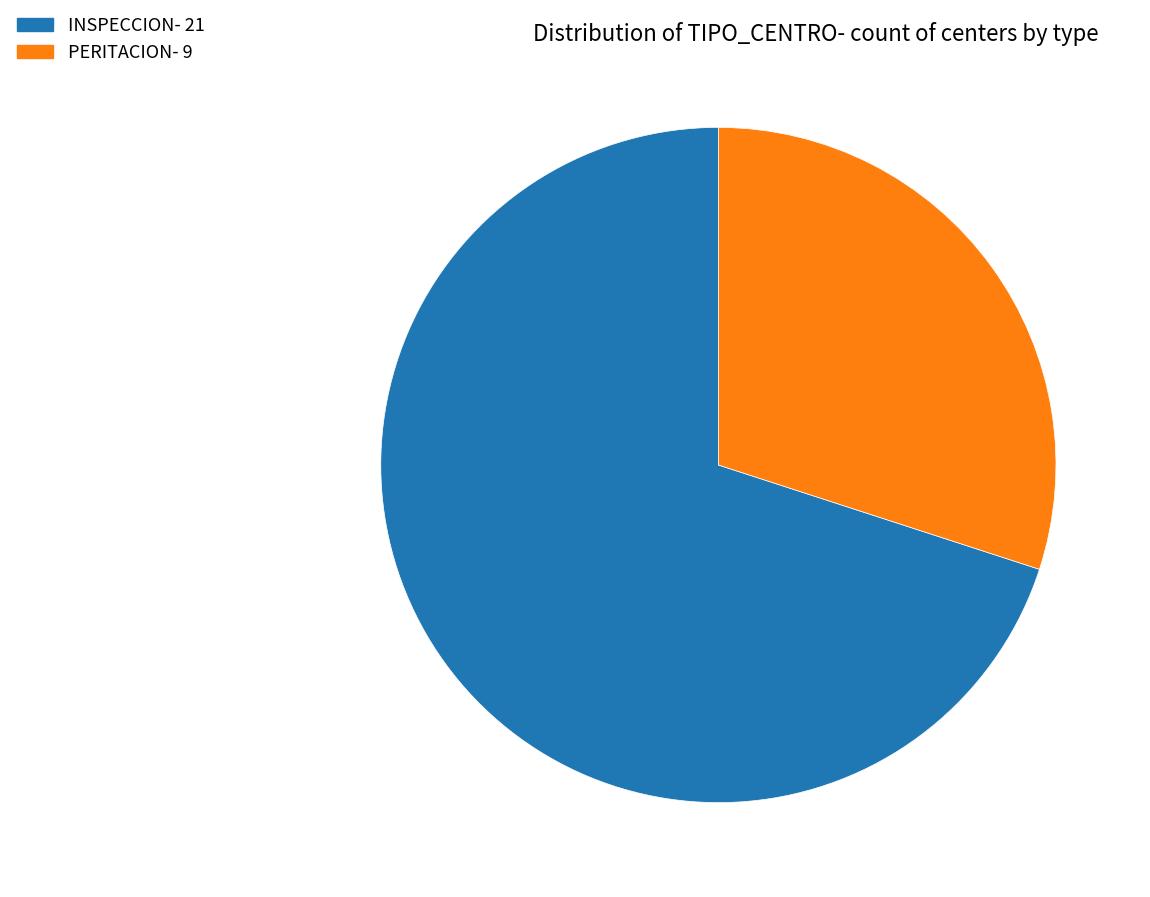

Approximately how many times larger is the value at PERITACION compared to INSPECCION?

0.4